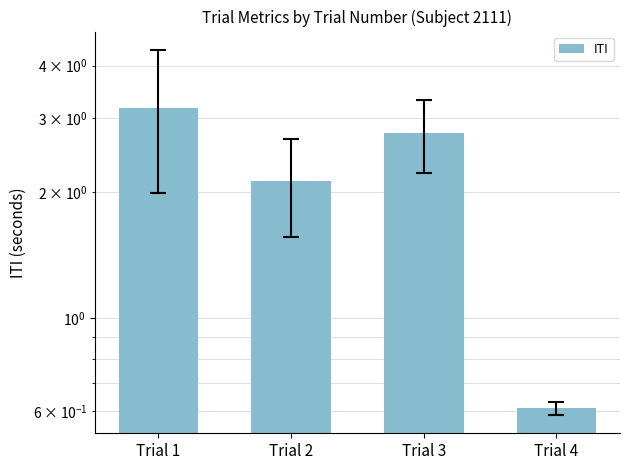

Reading left to right, extract all data points from this chart.

3.2	2.1	2.8	0.6